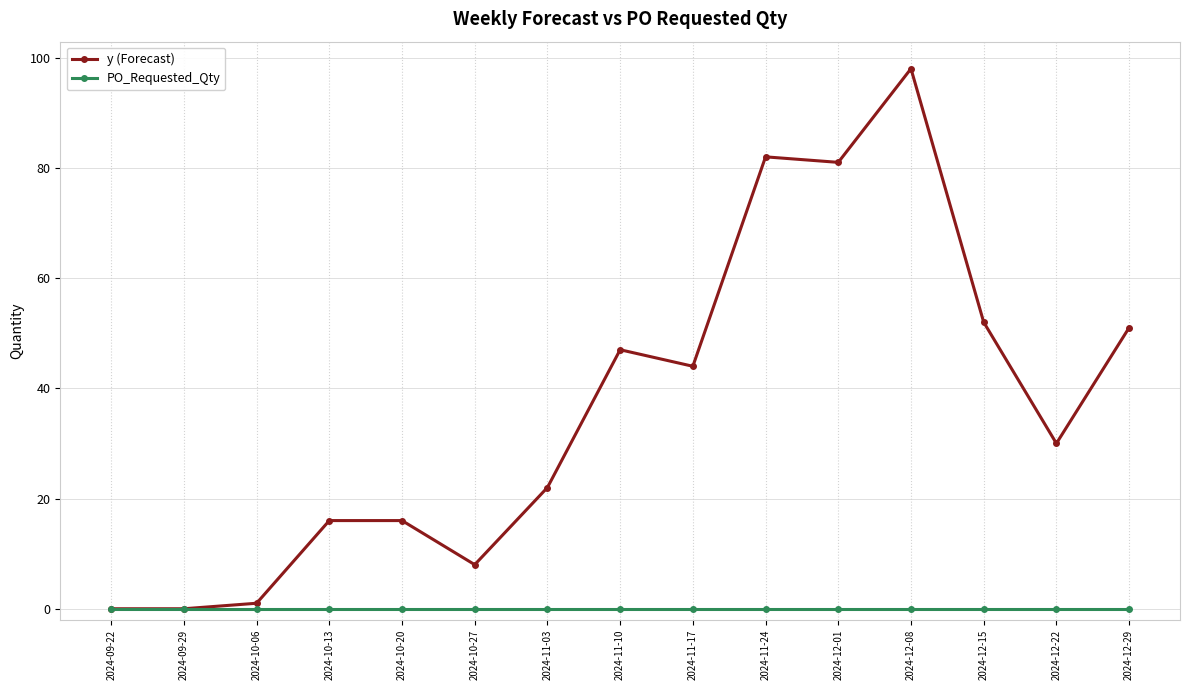

What is the greatest value displayed?

98